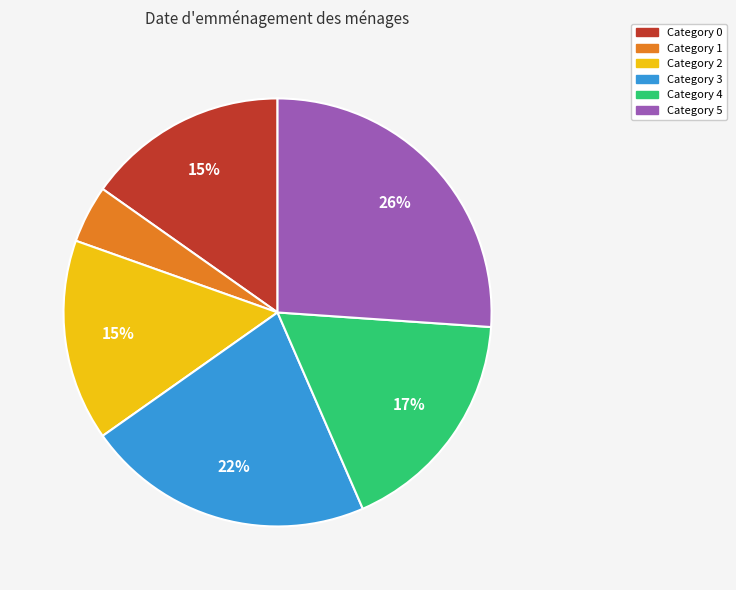

To the nearest percent, what is the average slice percentage?

17%